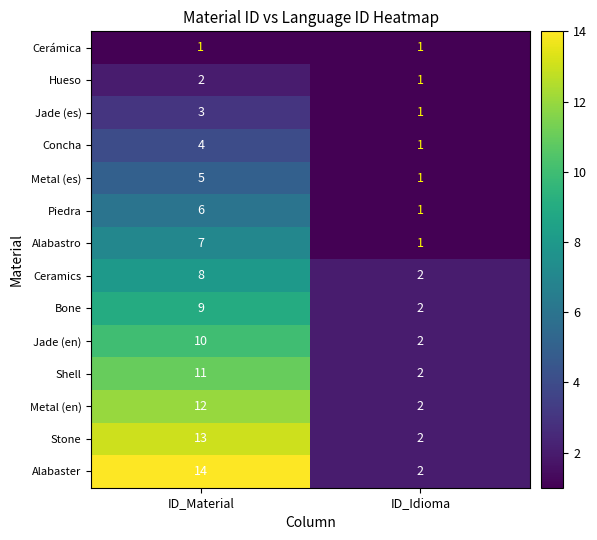

Is it true that Hueso equals 2 at ID_Material?

True